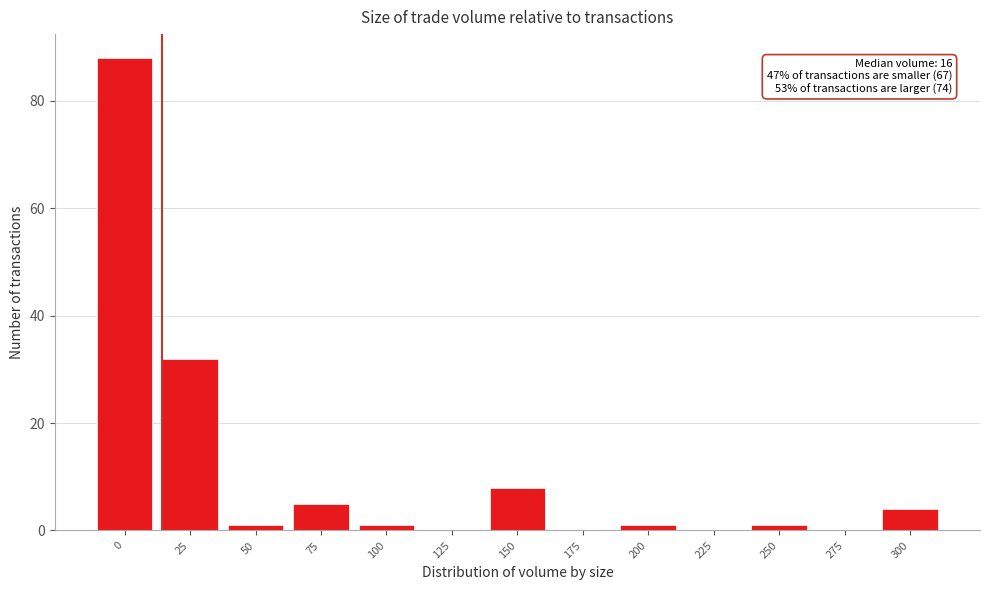

Reading left to right, what are all the values shown in this chart?

0=88	25=32	50=1	75=5	100=1	125=0	150=8	175=0	200=1	225=0	250=1	275=0	300=4